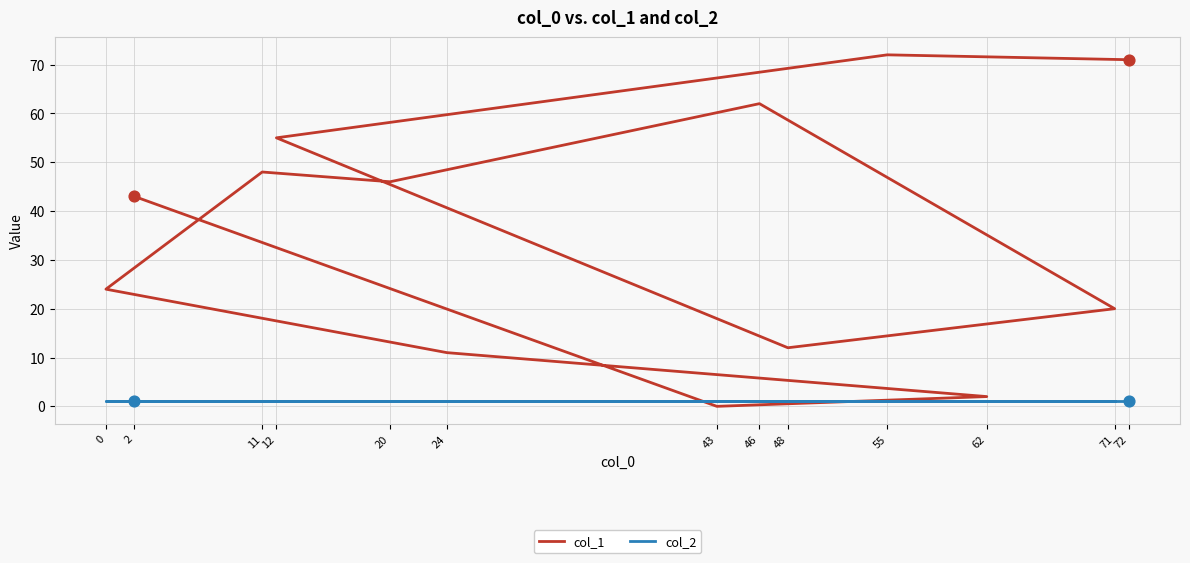

Which series contains the highest Y value?

col_1